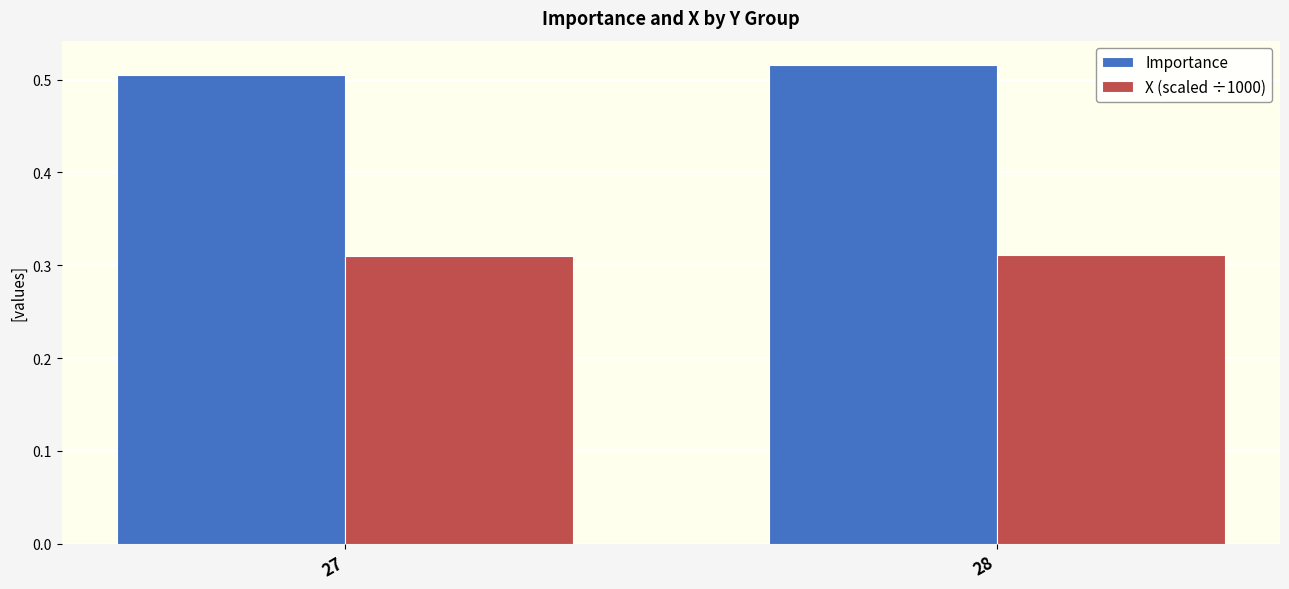

The X (scaled ÷1000) series shows 0.5 at 28. True or false?

False